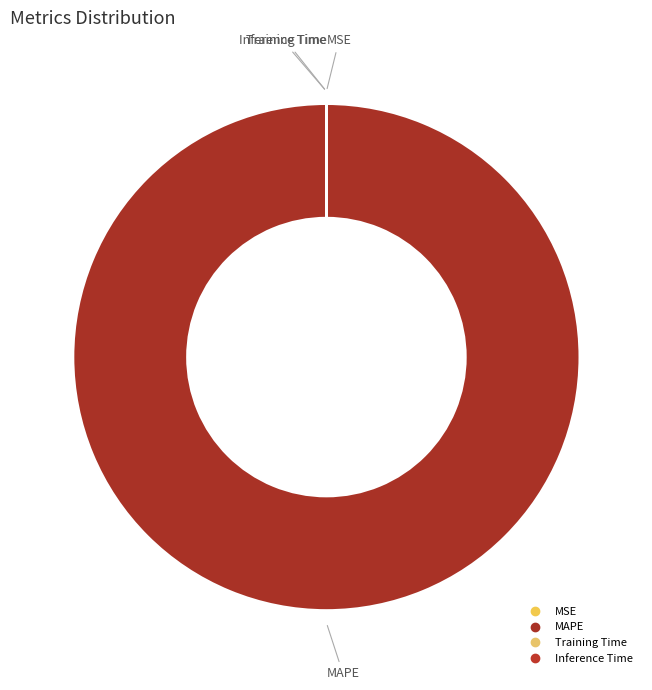

Rank the categories by value from highest to lowest.

MAPE, Inference Time, MSE, Training Time